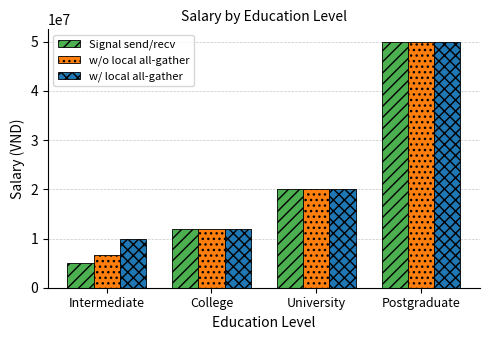

How many values in the w/ local all-gather series are below 20000000?

2